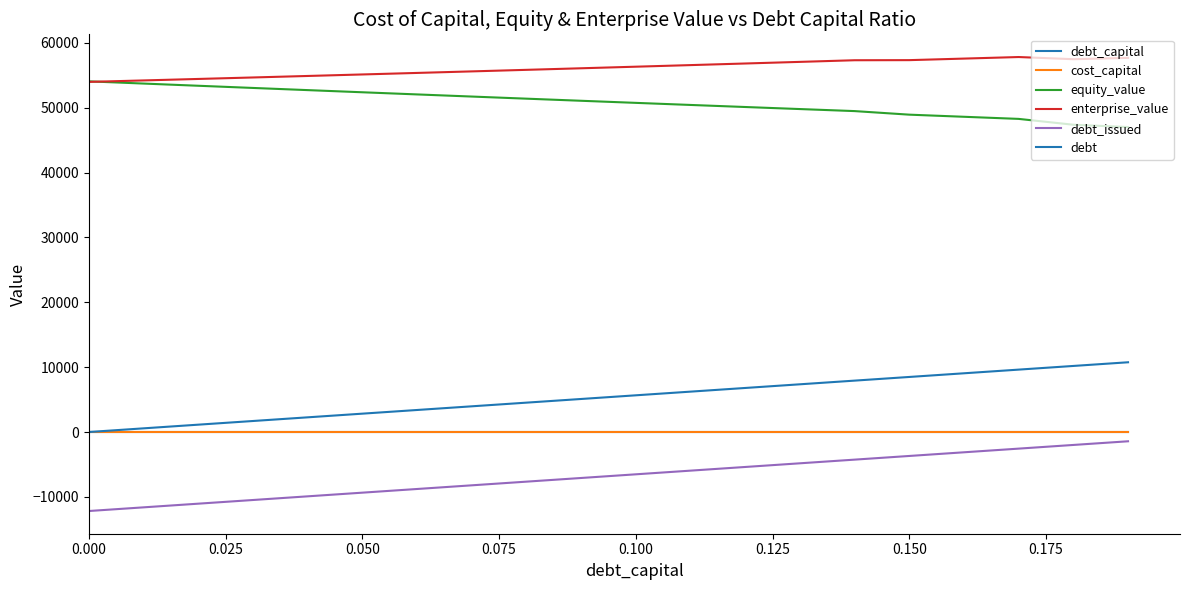

What is the smallest value displayed?

-12177.9